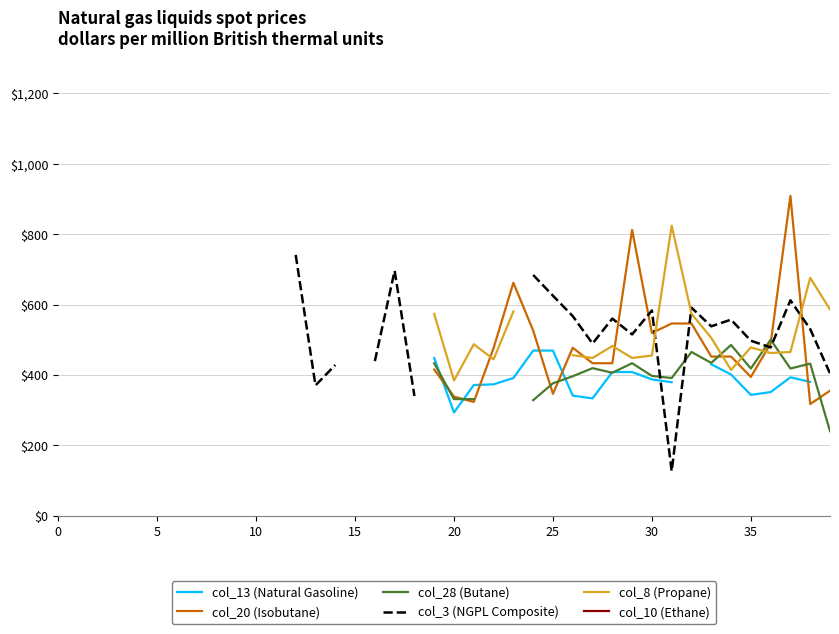

True or false: col_20 (Isobutane) and col_10 (Ethane) intersect in this chart.

False